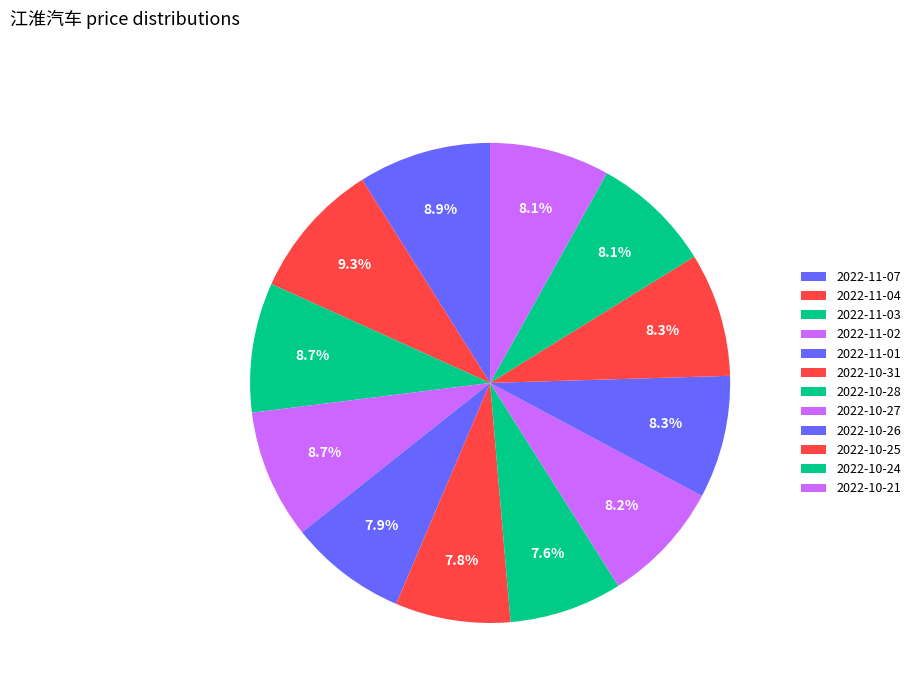

Do 2022-11-07 and 2022-10-31 together represent more than half of the pie?

No